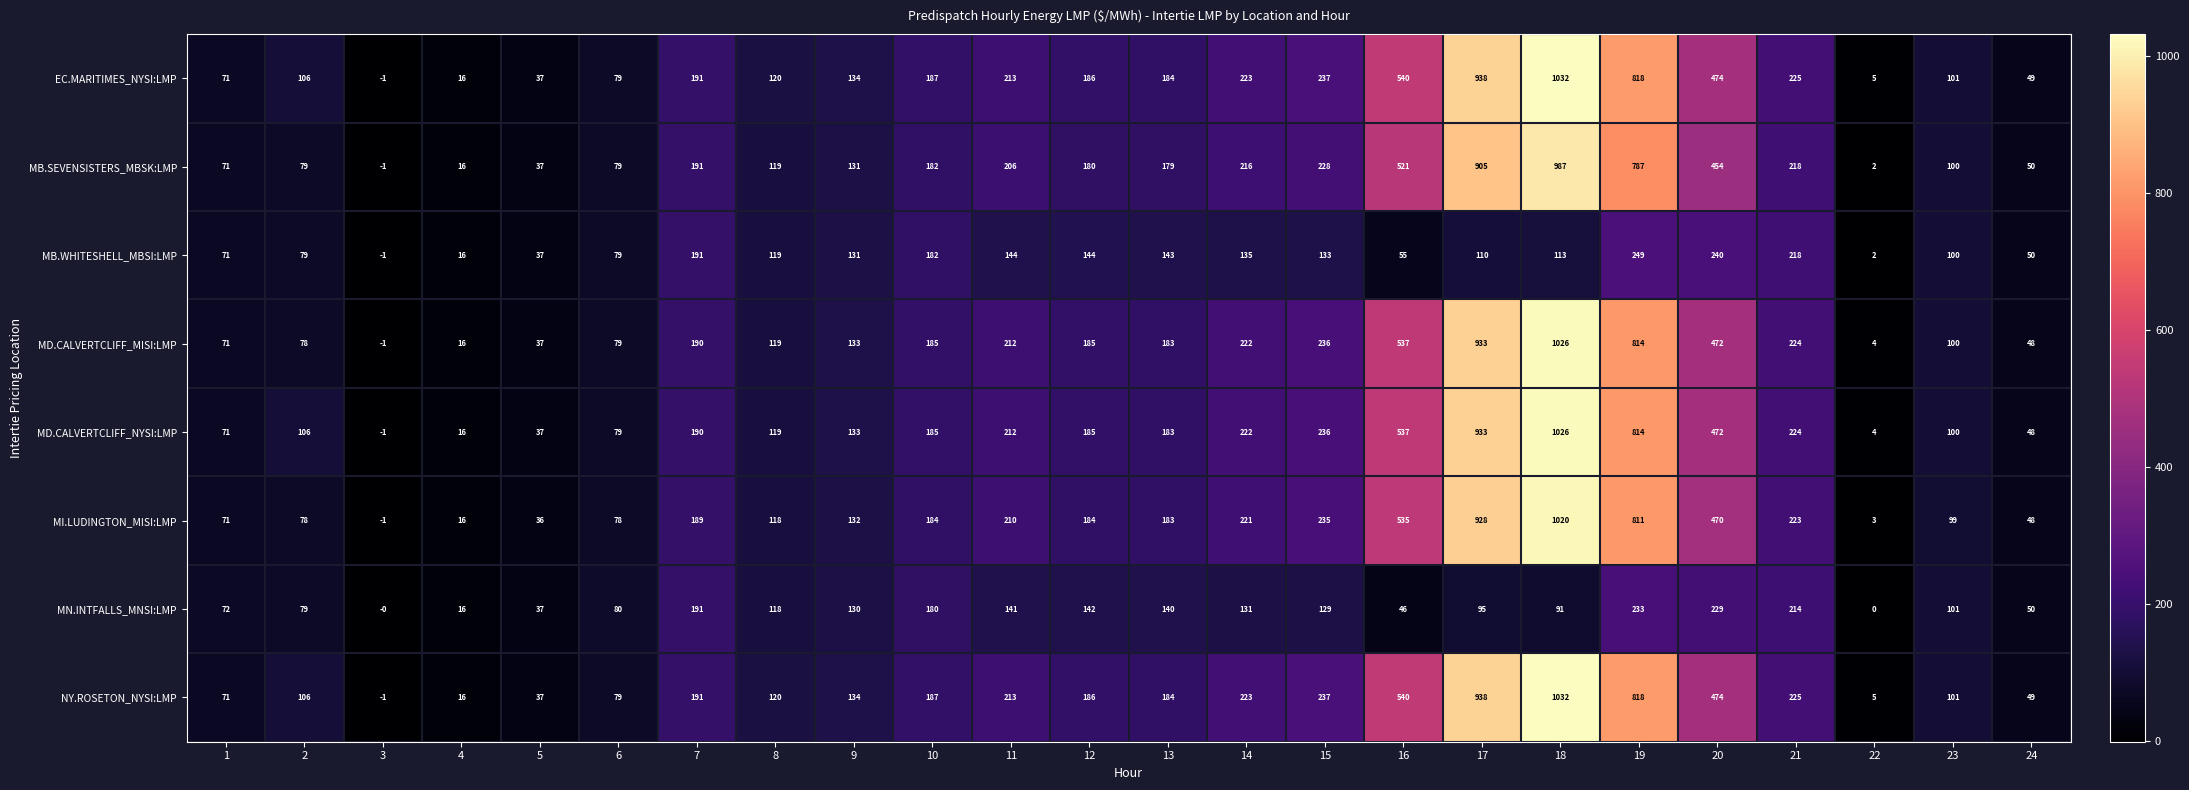

Where does the MD.CALVERTCLIFF_MISI:LMP series first go above 185?

7